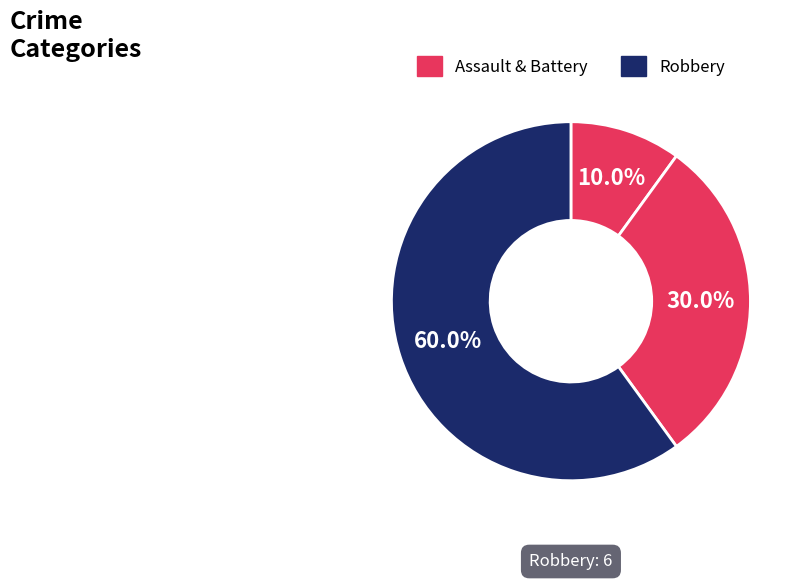

How many slices are in this pie chart?

3